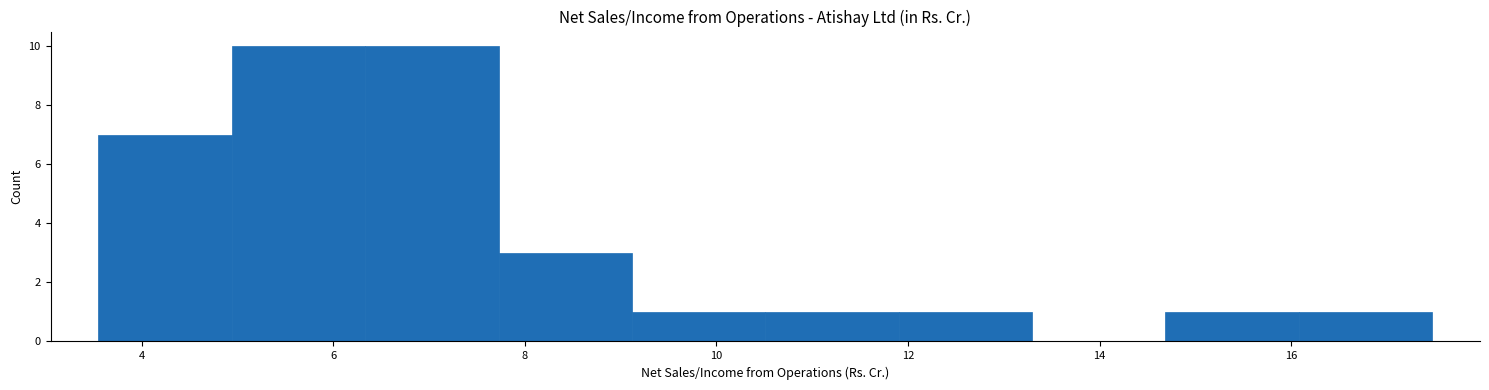

What is the height of the bar covering 5.0 to 6.4 on the x-axis? Neither the bar edges nor the heights are printed on the chart, so give them approximately, as read against the axes.

10